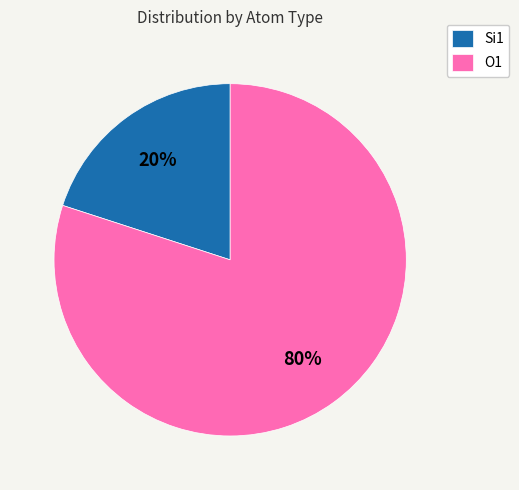

Combined, do O1 and Si1 account for over 50%?

Yes